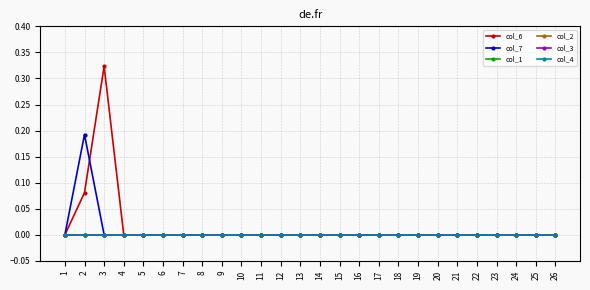

True or false: col_4 and col_1 cross at least once.

False